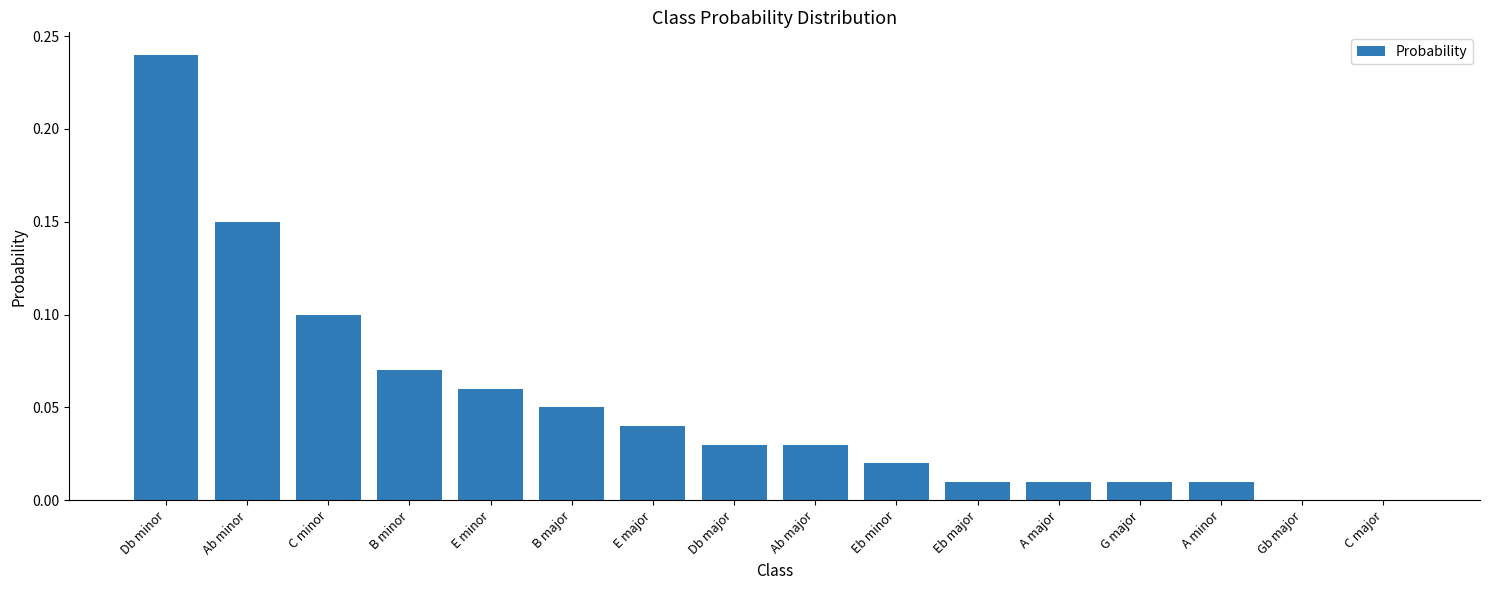

True or false: the data shows 0.0 at A minor.

True